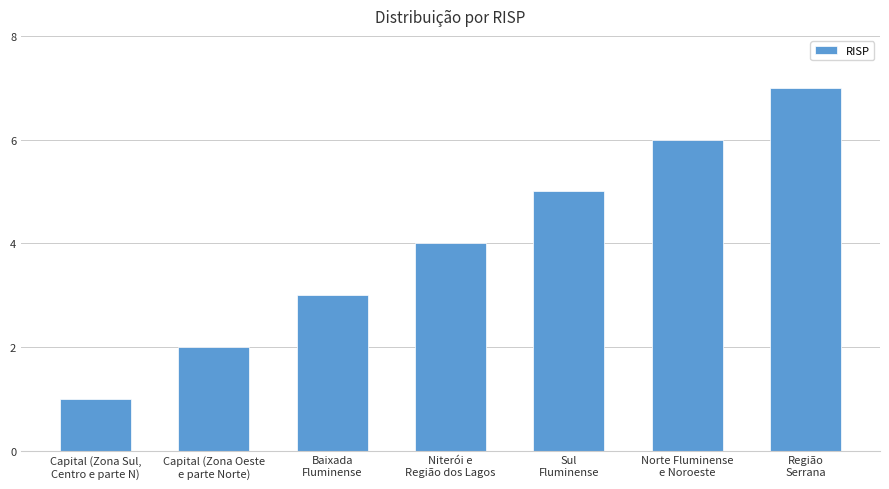

At which category does the chart reach its peak across all series?

Região
Serrana